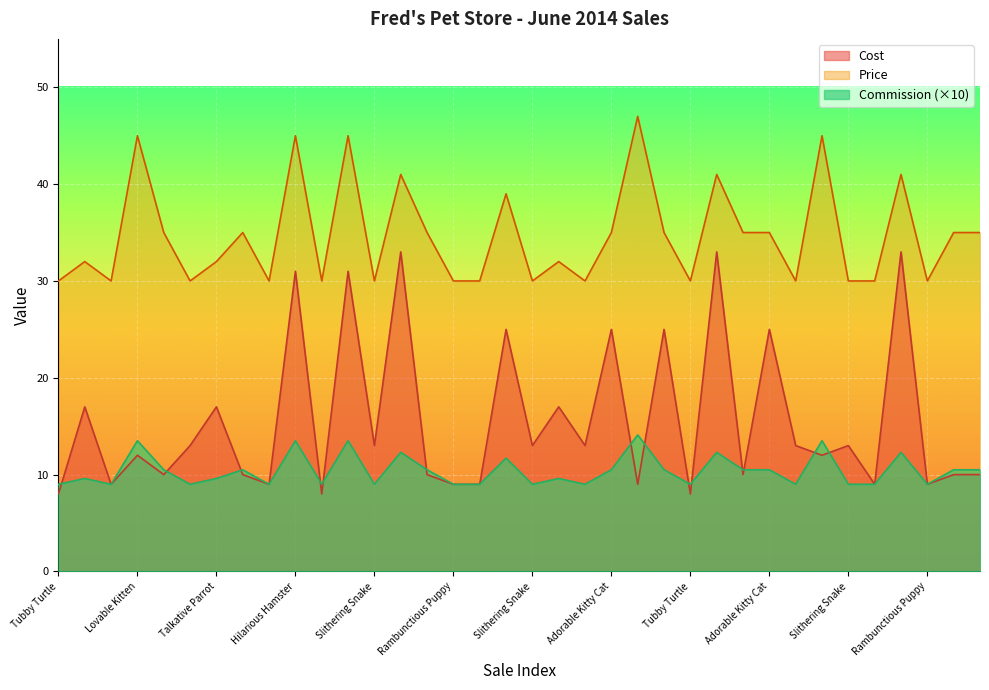

What is the minimum value for Cost?

8.0